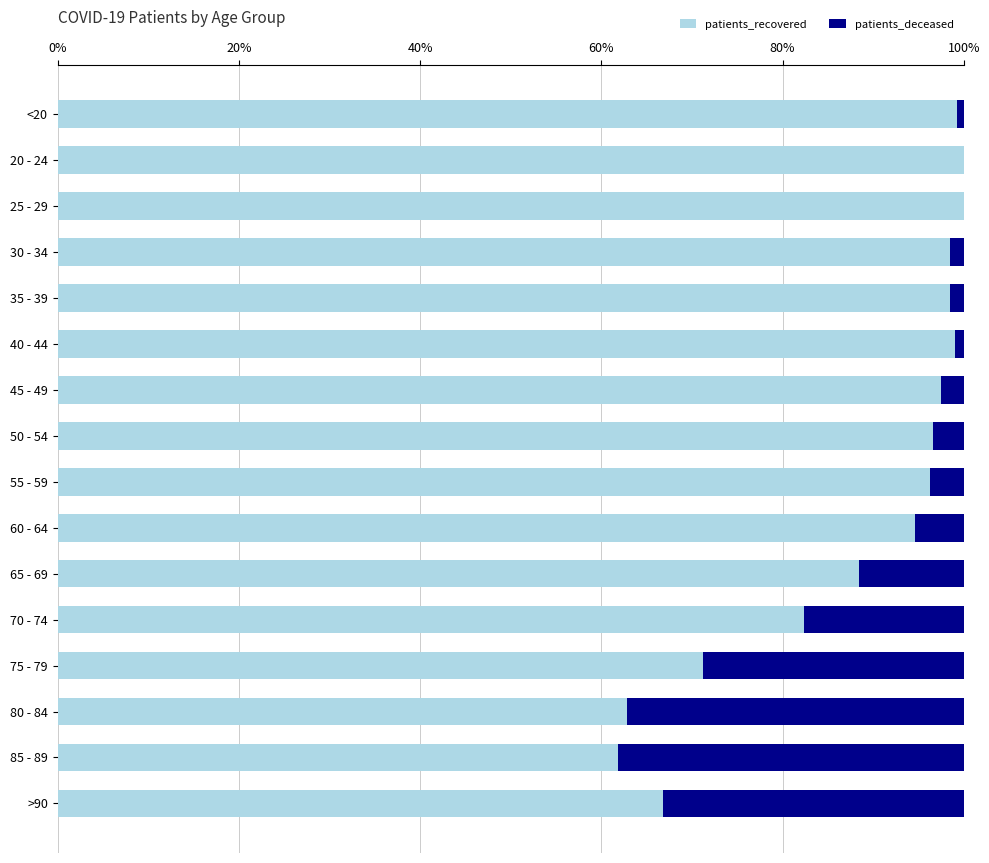

Count the number of data series in this chart.

2